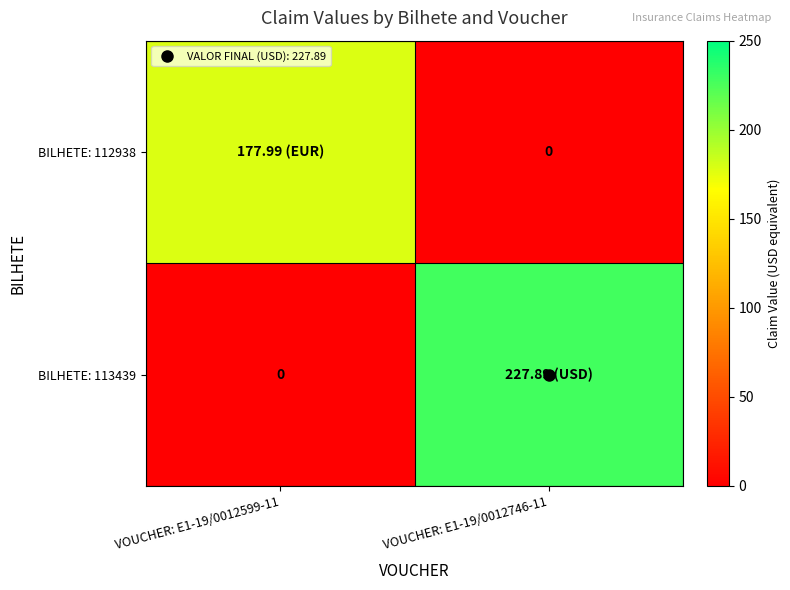

What is the sum of the BILHETE: 112938 values at VOUCHER: E1-19/0012746-11 and VOUCHER: E1-19/0012599-11?

178.0